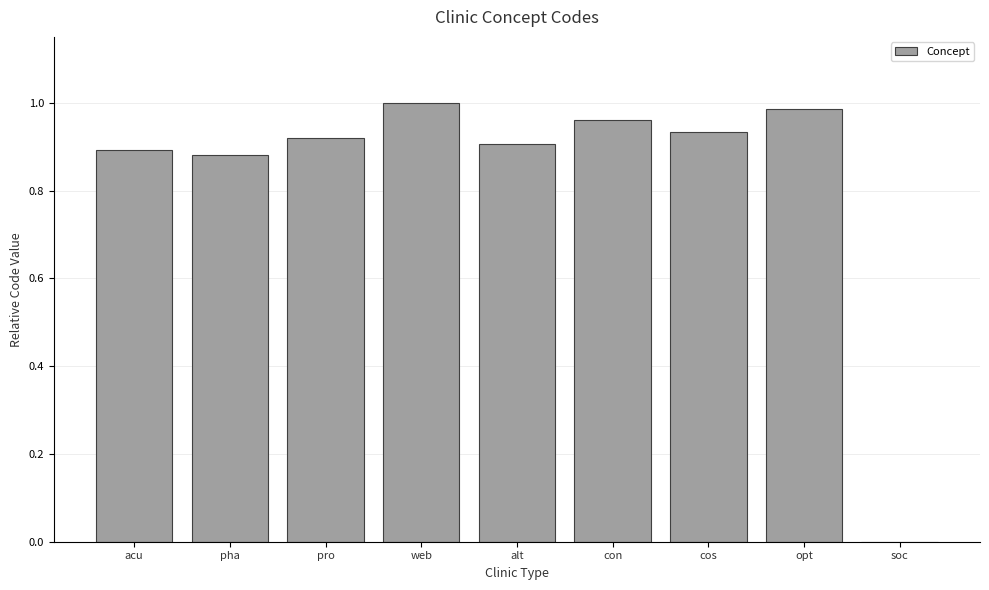

Between pha and con, which is larger?

con